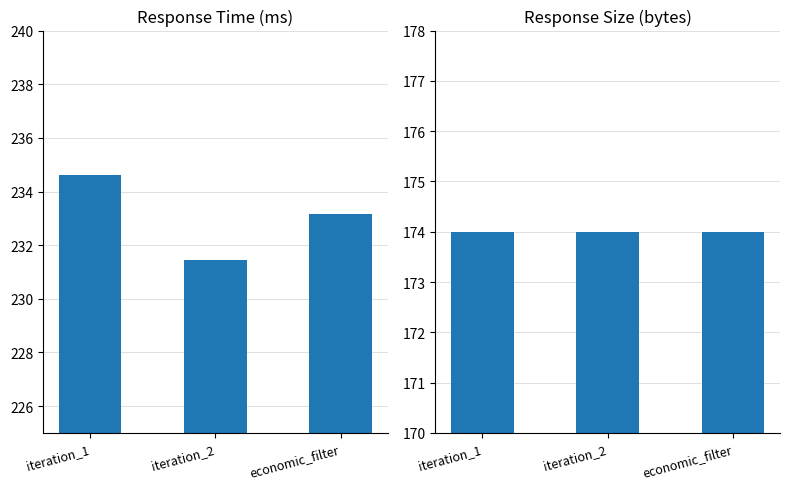

Is the value of response_size_bytes at economic_filter greater than the value of response_time_ms at economic_filter?

No